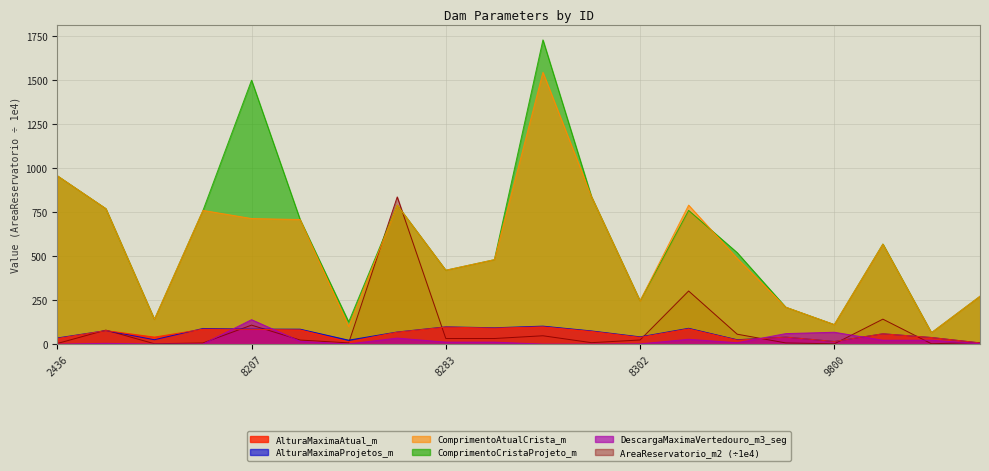

Rank the series at 8304 from lowest to highest value.

DescargaMaximaVertedouro_m3_seg, AlturaMaximaAtual_m, AlturaMaximaProjetos_m, AreaReservatorio_m2_scaled, ComprimentoCristaProjeto_m, ComprimentoAtualCrista_m